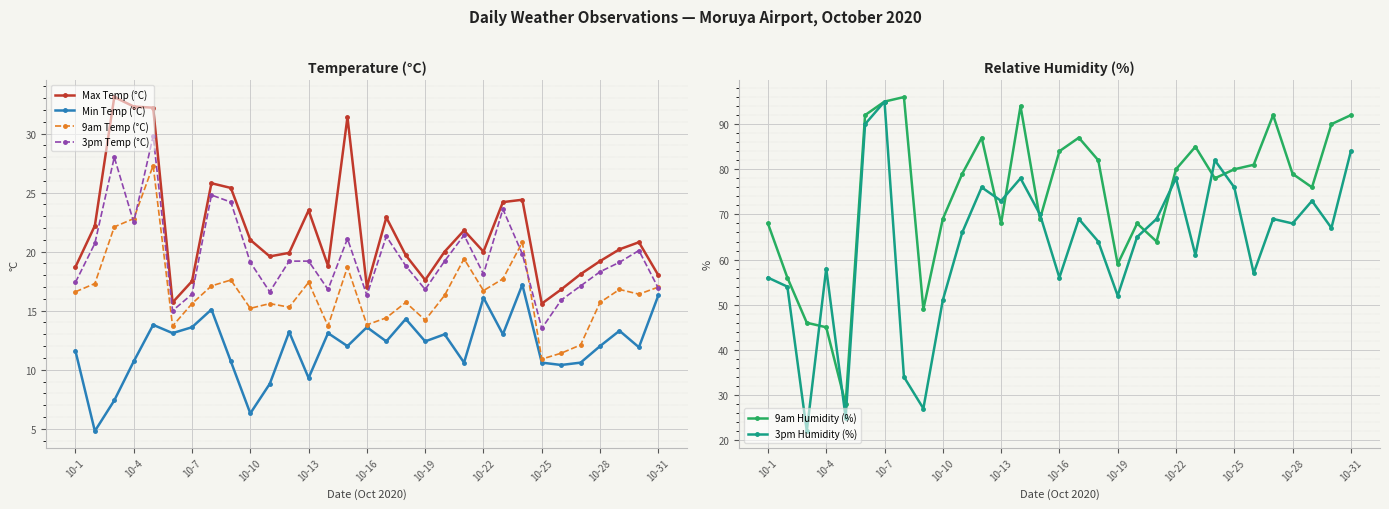

How many intersections are there between 3pm Temp (°C) and 9am Humidity (%)?

2